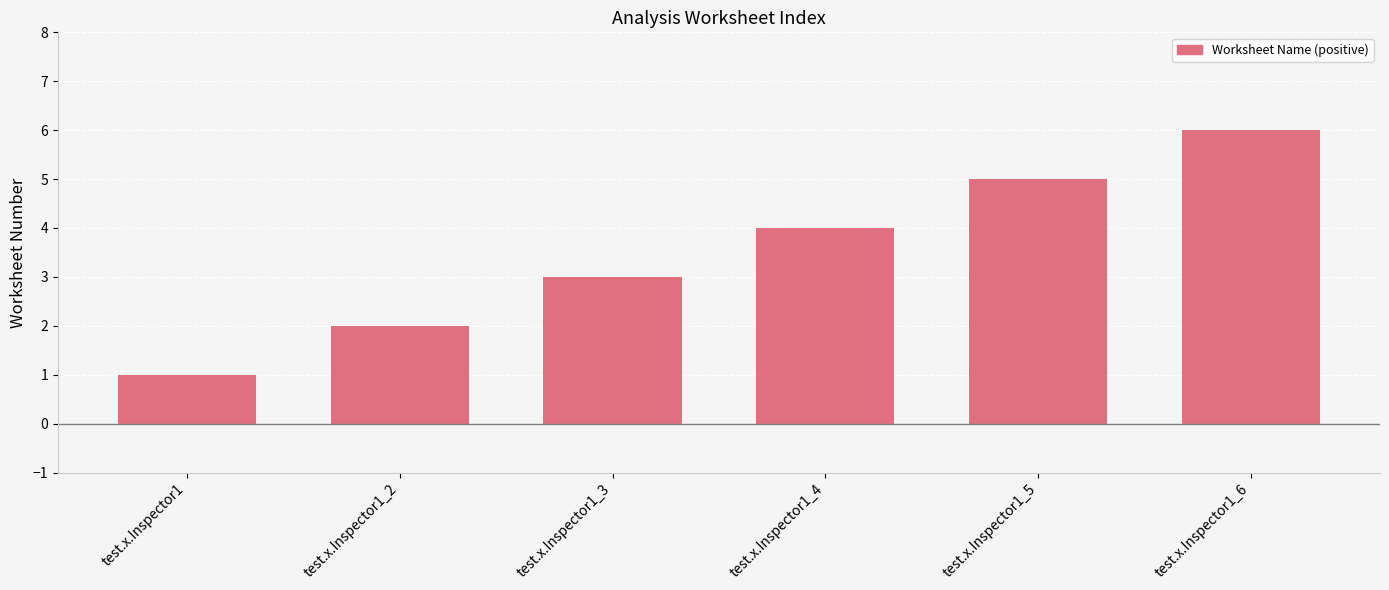

How many data points are less than 4?

3